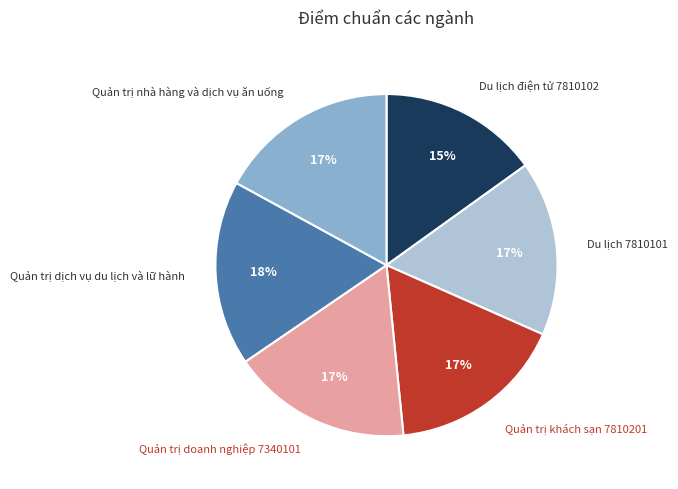

Does any single category account for the majority?

No